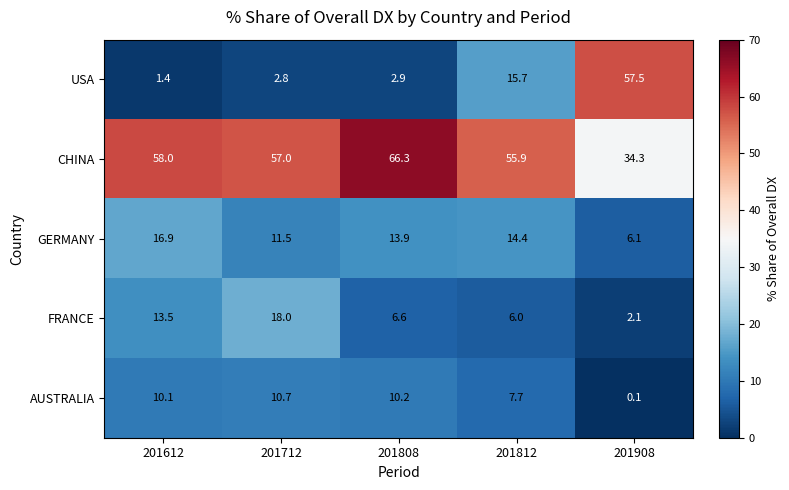

Which series has the largest total across all categories?

CHINA